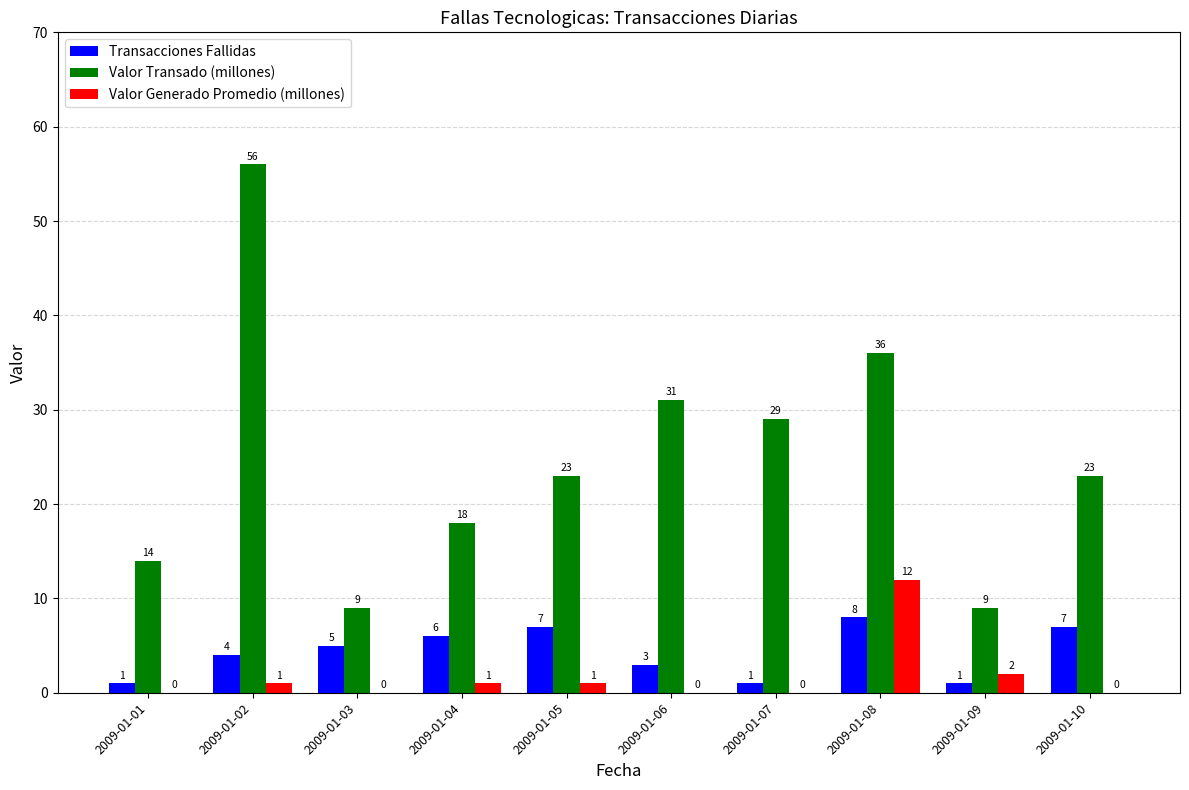

Does the chart contain stacked bars?

No